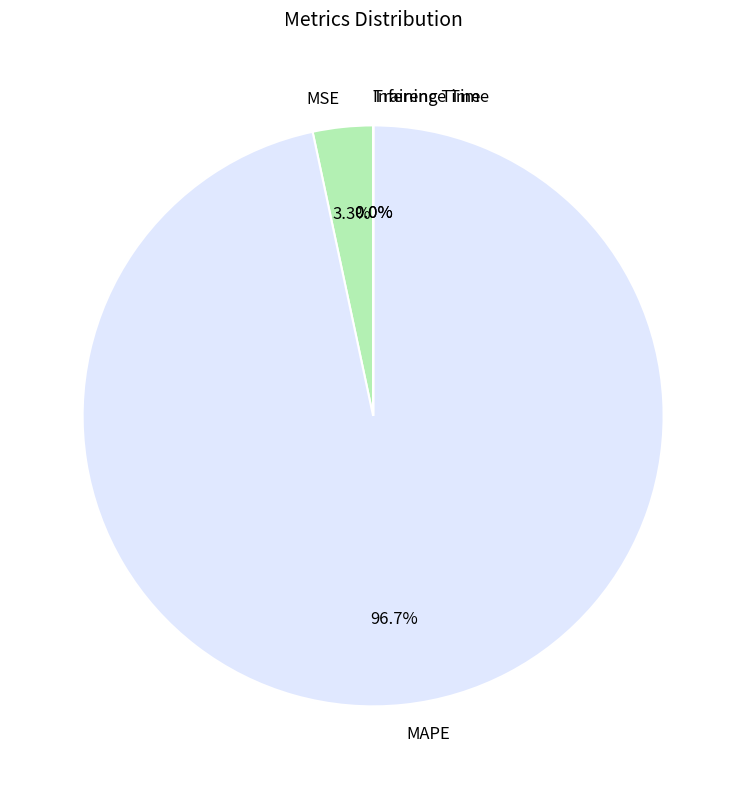

Which category has the biggest portion of the pie?

MAPE